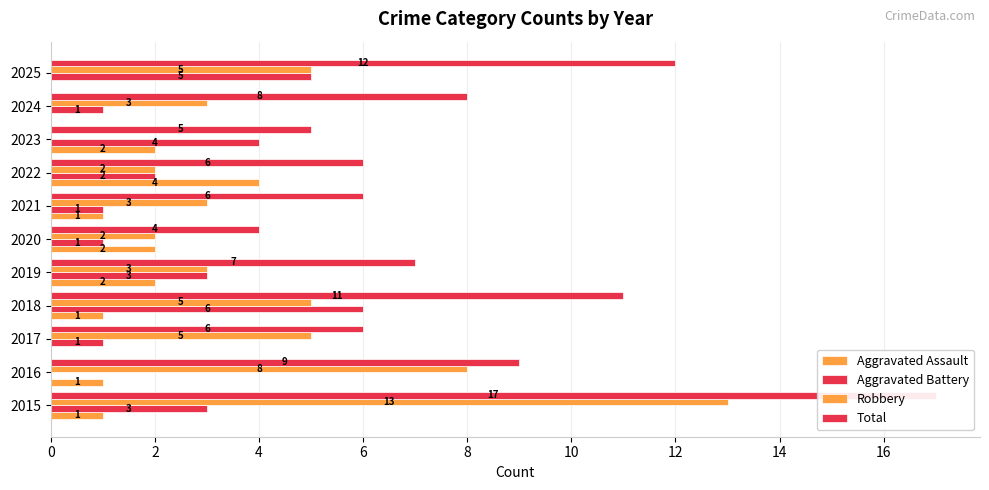

Is the value of Aggravated Battery at 2024 greater than the value of Aggravated Assault at 2024?

Yes